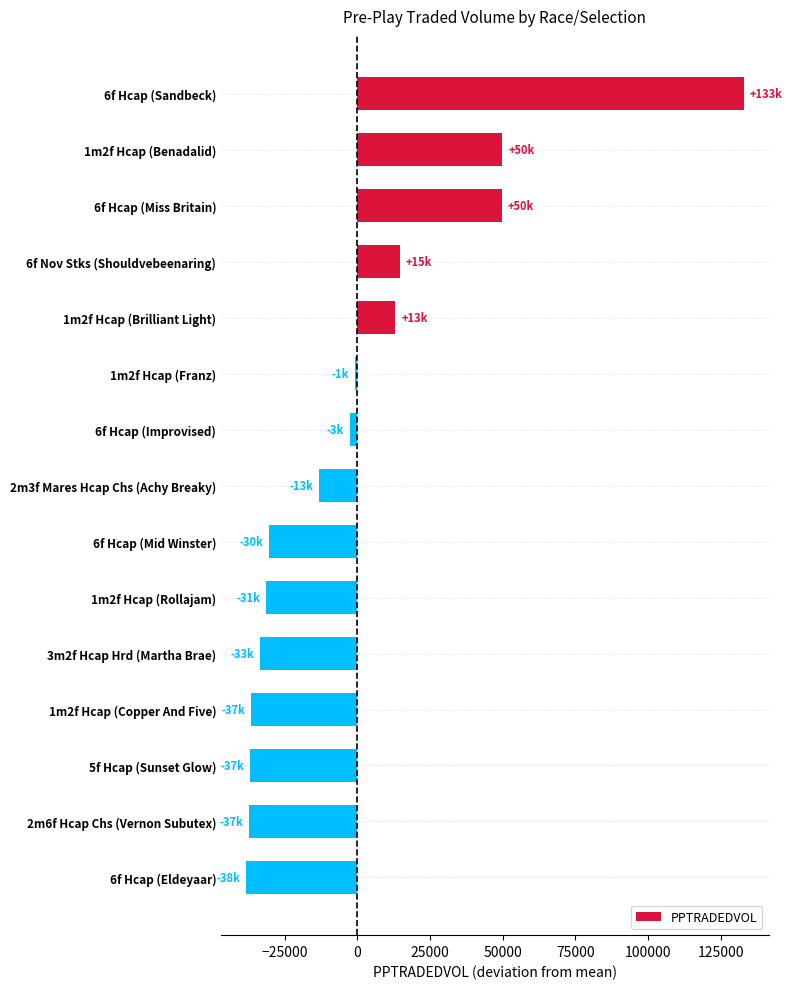

Is it true that the value at 2m3f Mares Hcap Chs (Achy Breaky) is -13104.3?

True